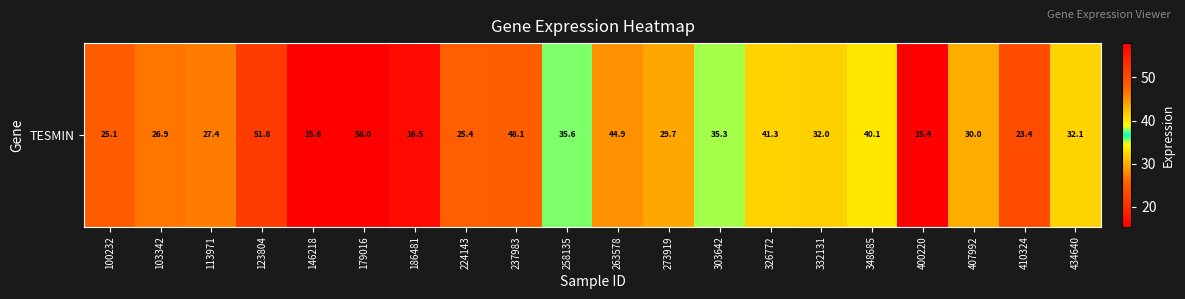

List the labels in order of value, smallest first.

400220, 146218, 186481, 410324, 100232, 224143, 103342, 113971, 273919, 407992, 332131, 434640, 303642, 258135, 348685, 326772, 263578, 237983, 123804, 179016